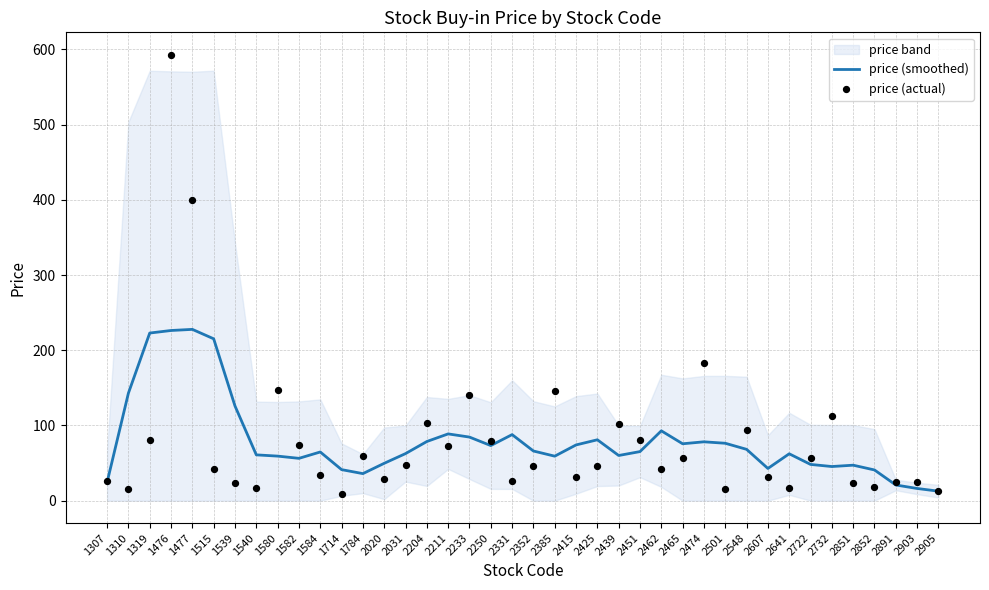

Which series has the widest spread of Y values?

price (actual)